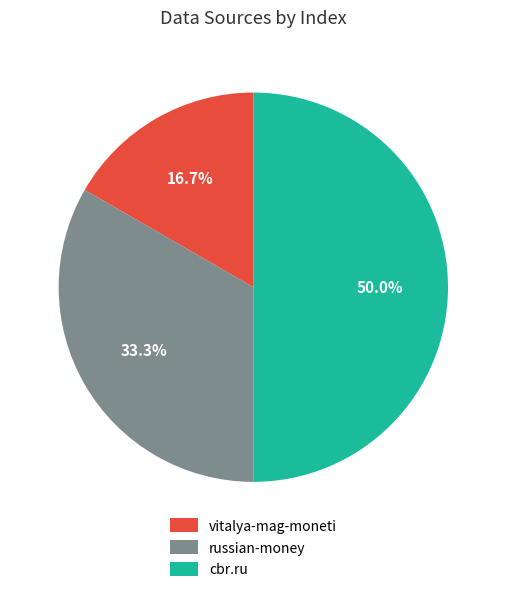

To the nearest percent, what percentage of the pie is vitalya-mag-moneti?

17%